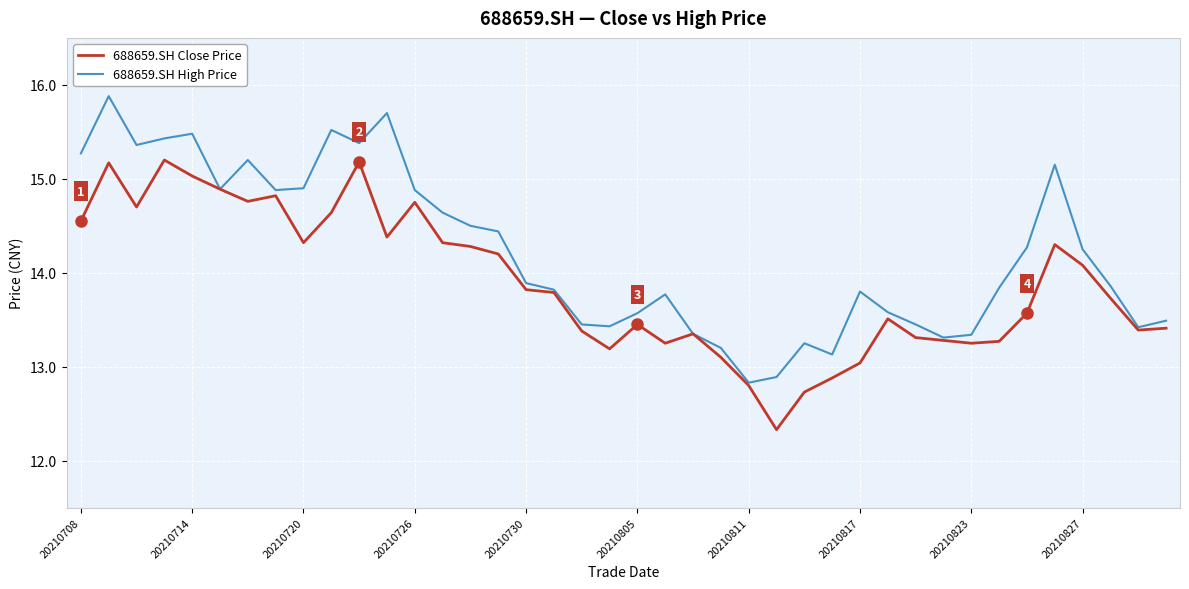

What are all the series names shown in the legend?

688659.SH Close Price, 688659.SH High Price